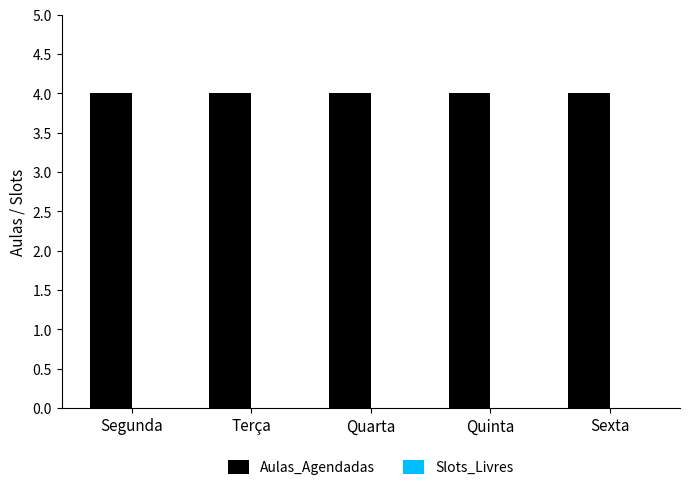

How many groups of bars are there?

5